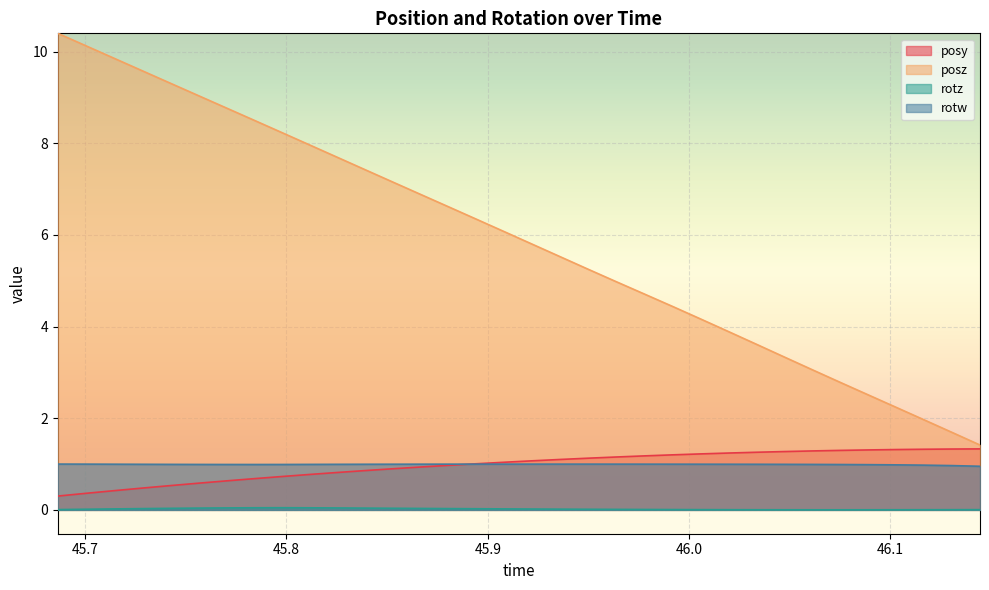

The rotz series shows 0.0 at 45.78352. True or false?

True